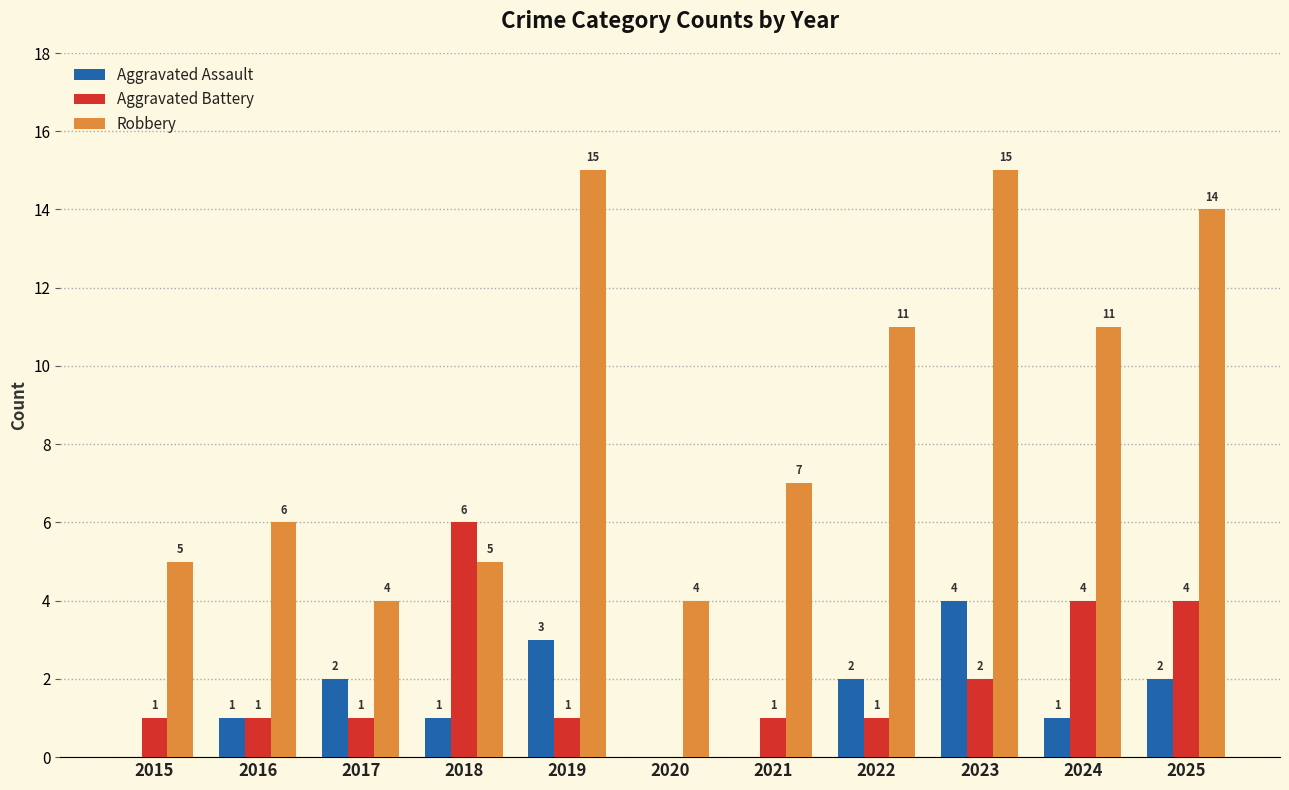

Is the value of Aggravated Assault at 2020 greater than the value of Aggravated Battery at 2021?

No